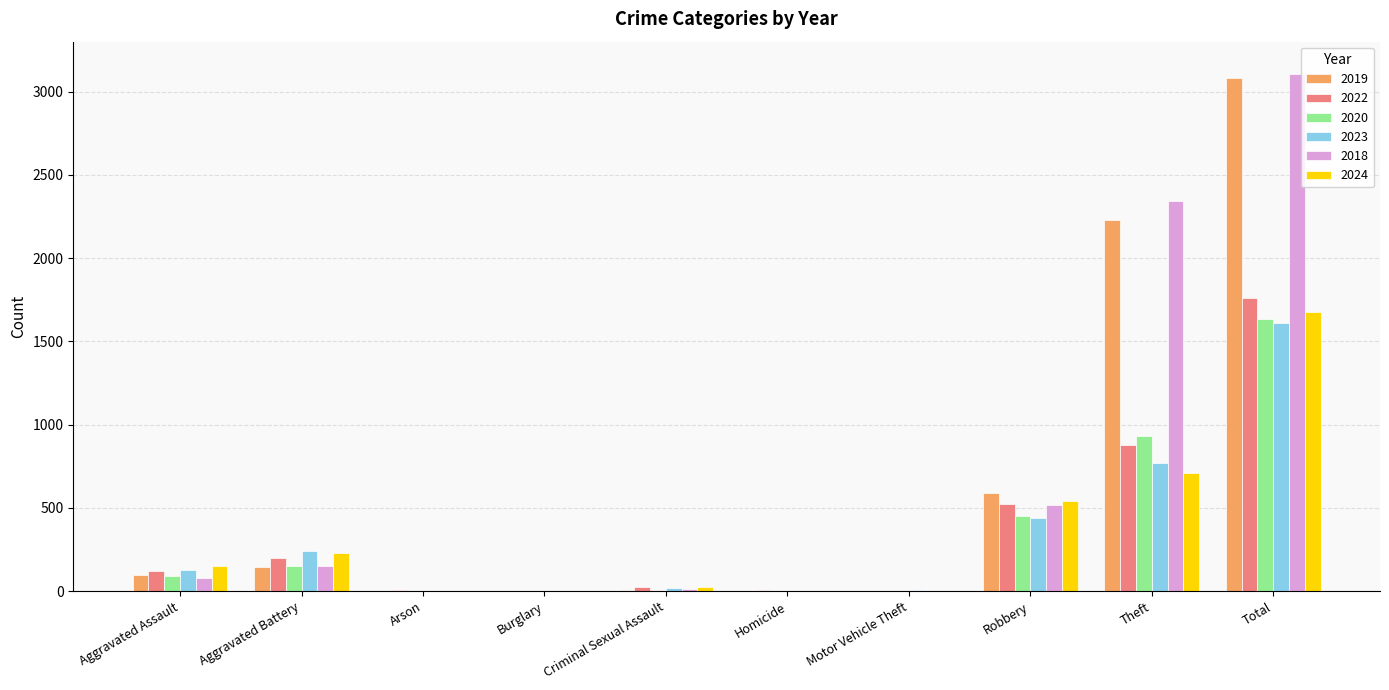

Is the value of 2018 at Motor Vehicle Theft greater than the value of 2023 at Robbery?

No